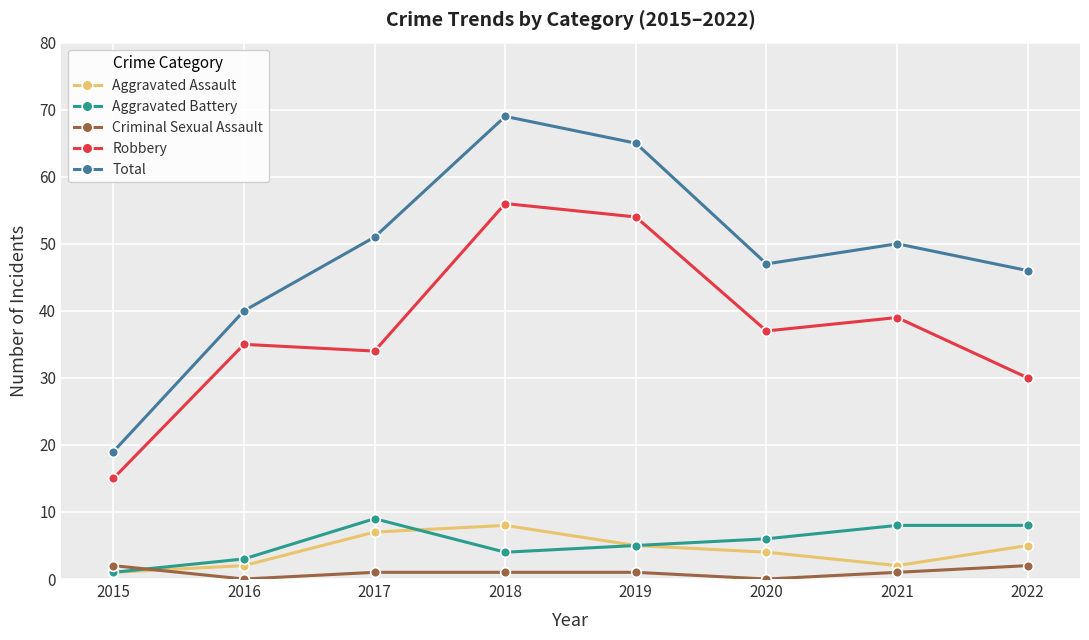

The Criminal Sexual Assault series shows 0 at 2016. True or false?

True